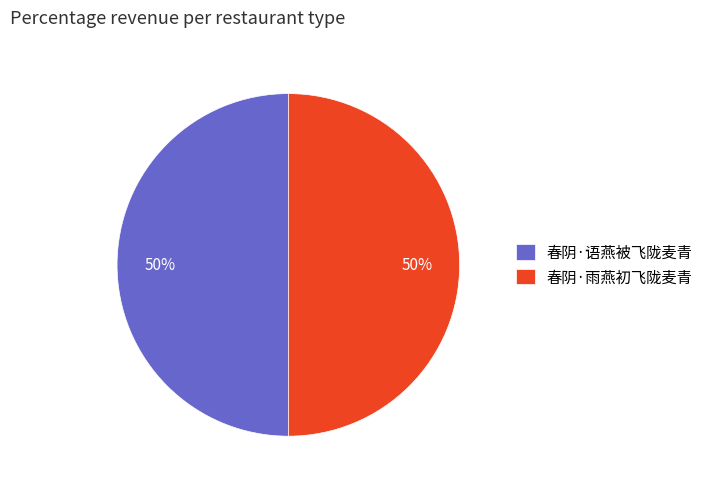

Count the number of slices in the pie.

2